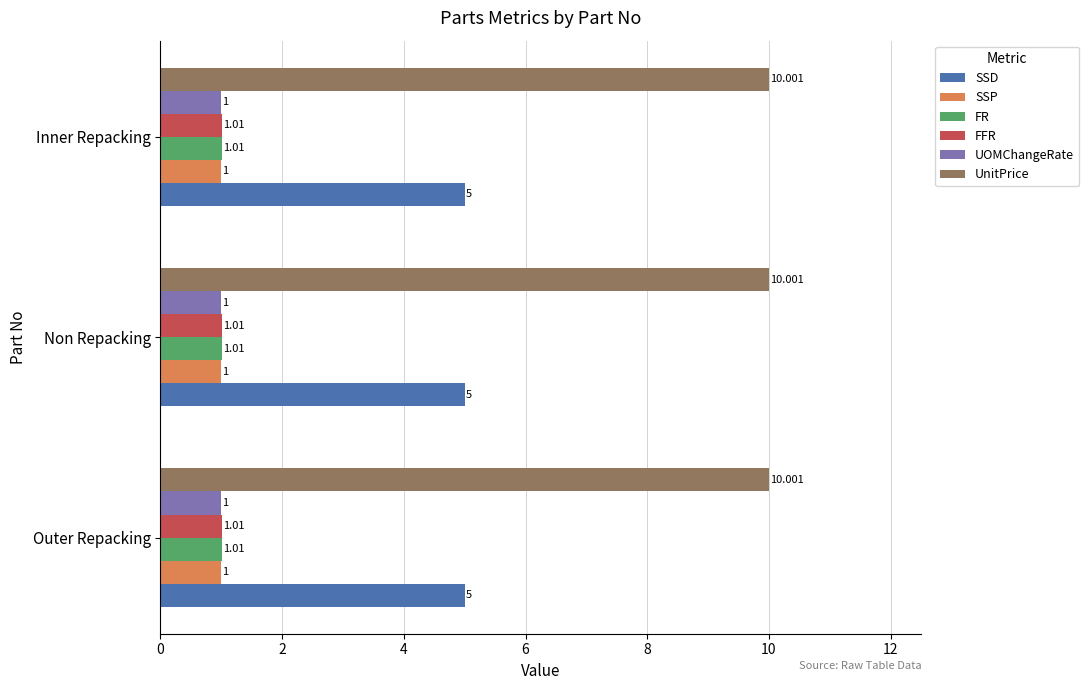

Which series has the largest total across all categories?

UnitPrice